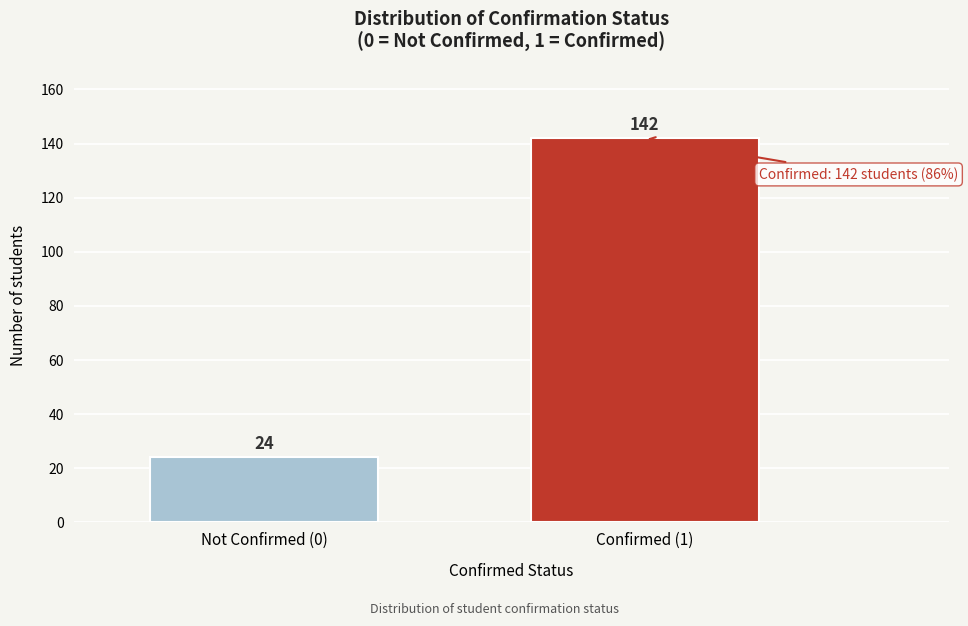

Reading left to right, list all the values displayed in this chart.

Not Confirmed (0)=24	Confirmed (1)=142